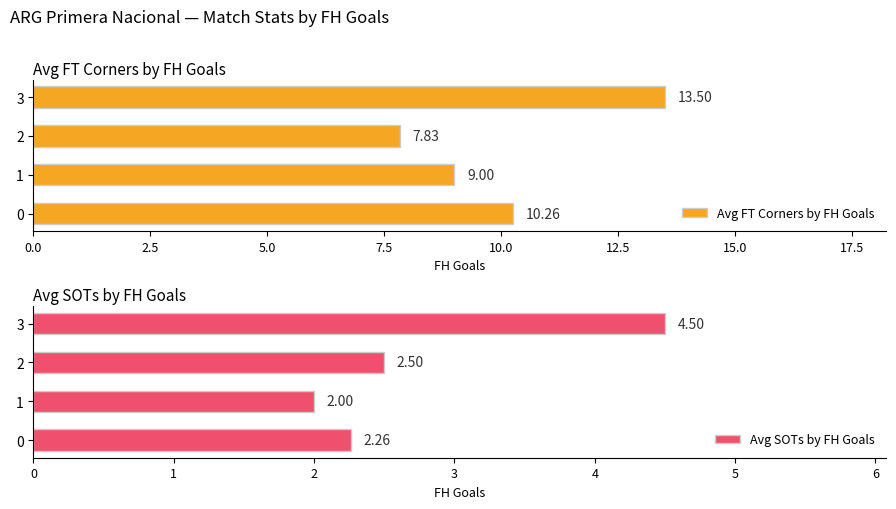

List the labels in order of Avg FT Corners by FH Goals value, smallest first.

2, 1, 0, 3